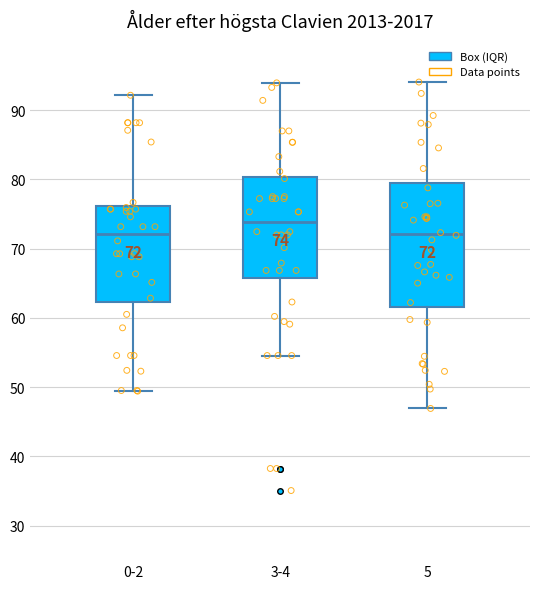

Comparing the boxes themselves (not the whiskers), which one is the tallest?

5